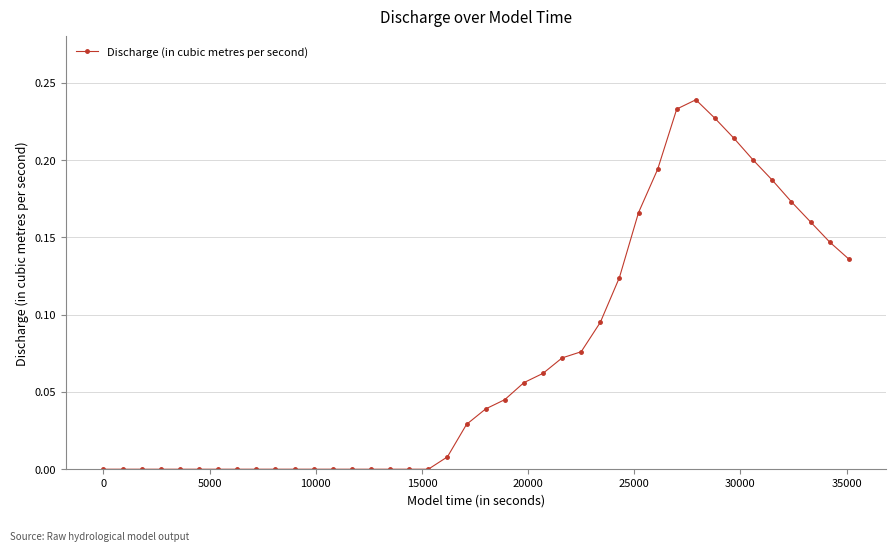

True or false: there are more than 0 points higher than both neighbors.

True